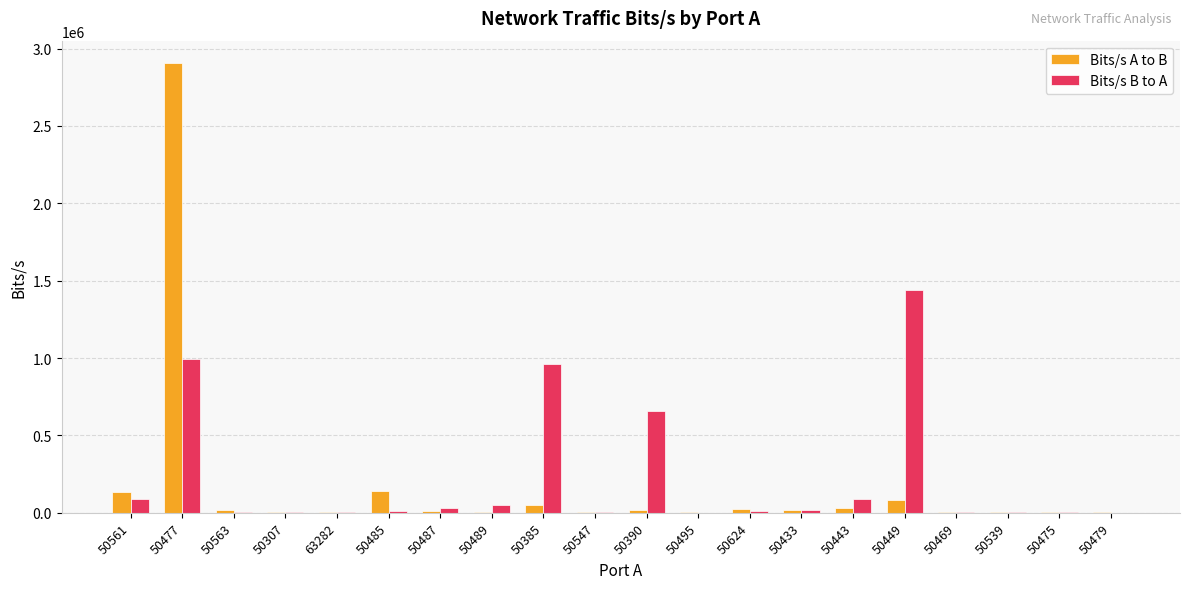

At which category is the sum across all series the highest?

50477